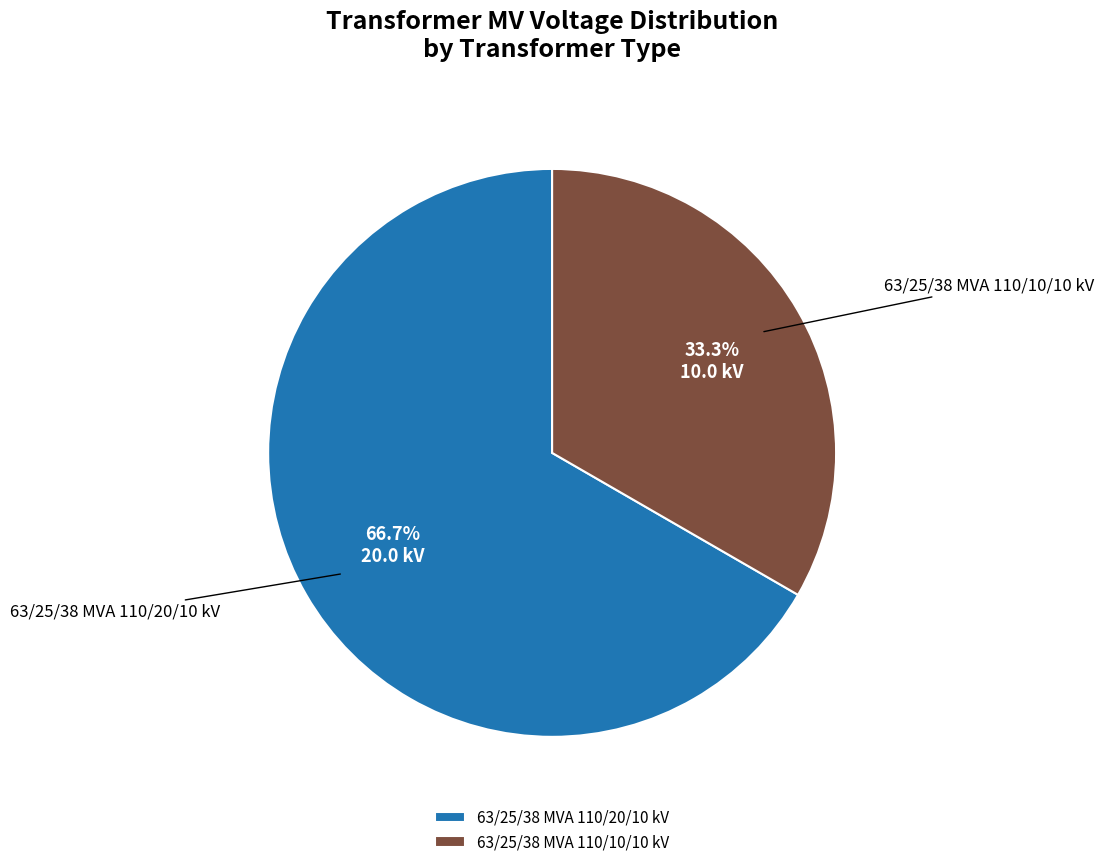

What is the largest slice in the pie chart?

63/25/38 MVA 110/20/10 kV